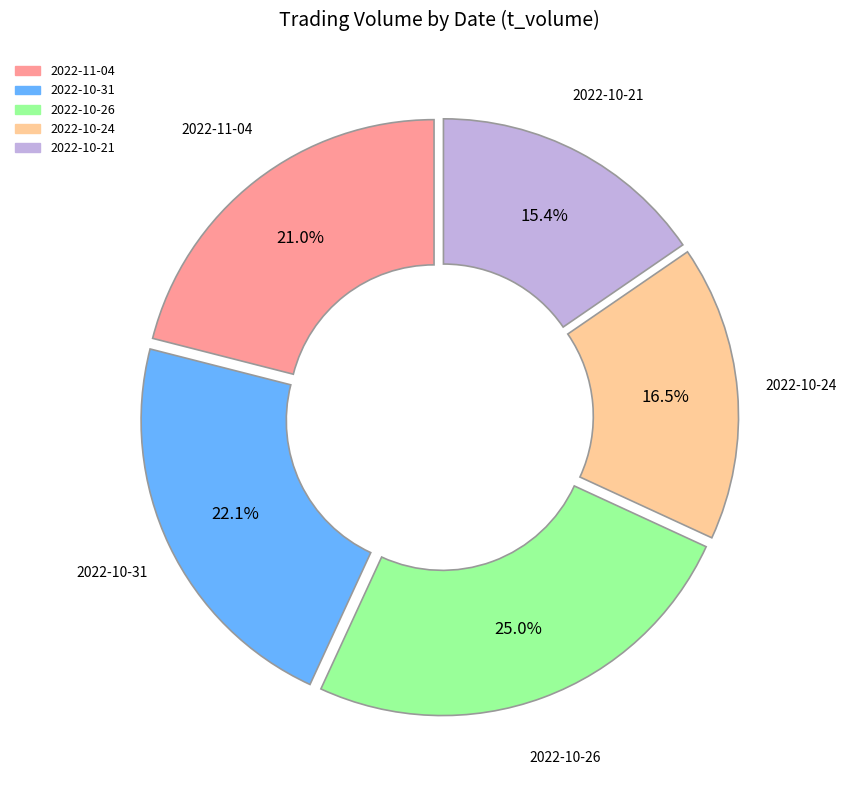

Do 2022-10-26 and 2022-11-04 together represent more than half of the pie?

No